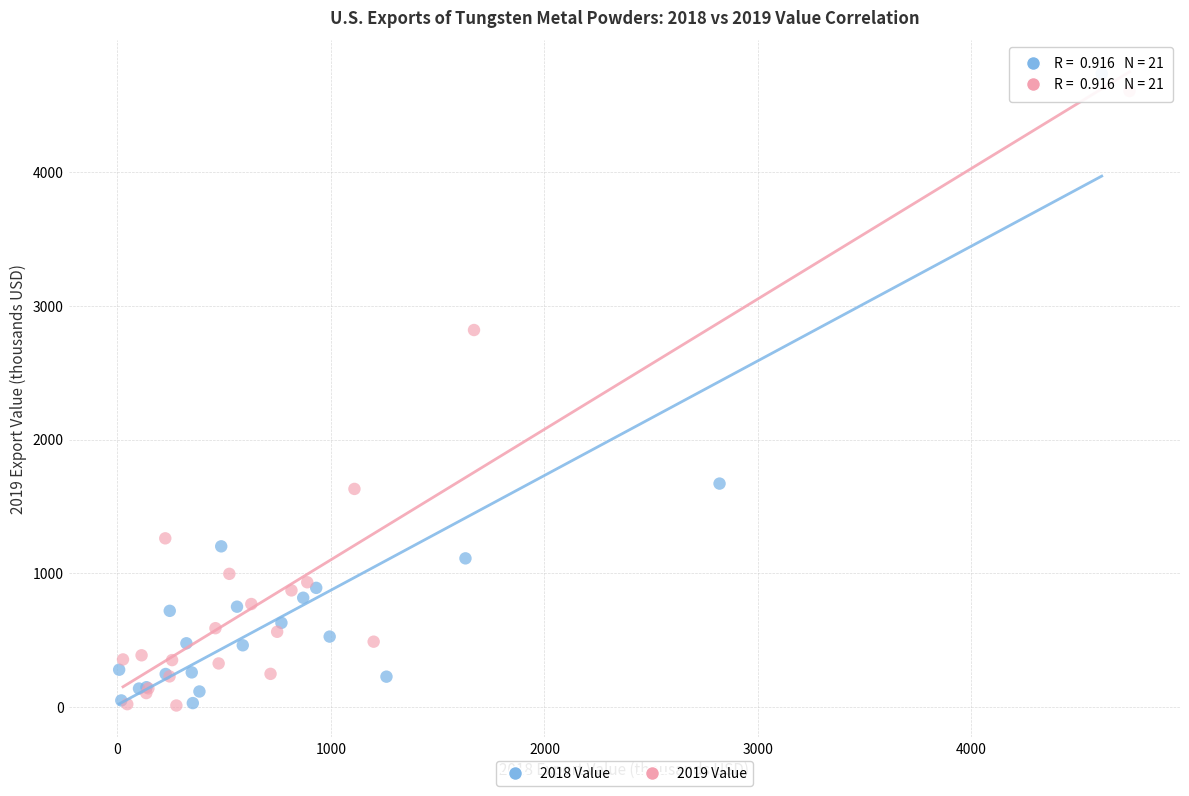

Which series has the largest Y range (max minus min)?

2018 Value